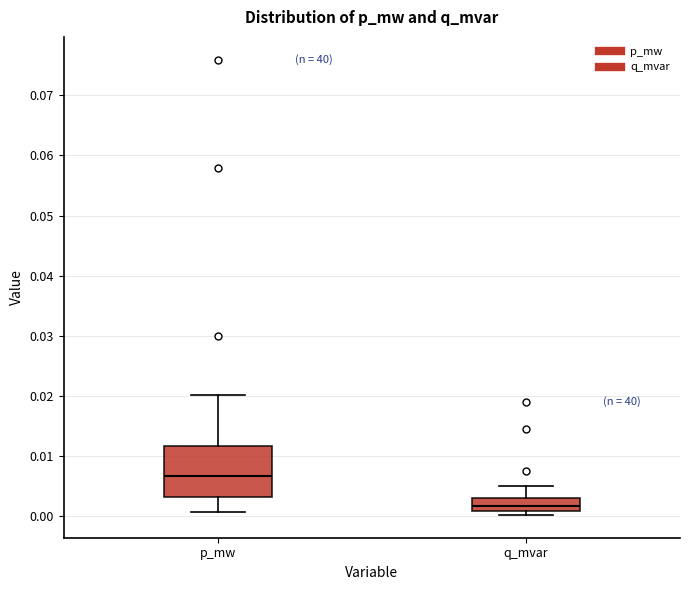

Which box is the tallest, from its lower edge to its upper edge?

p_mw